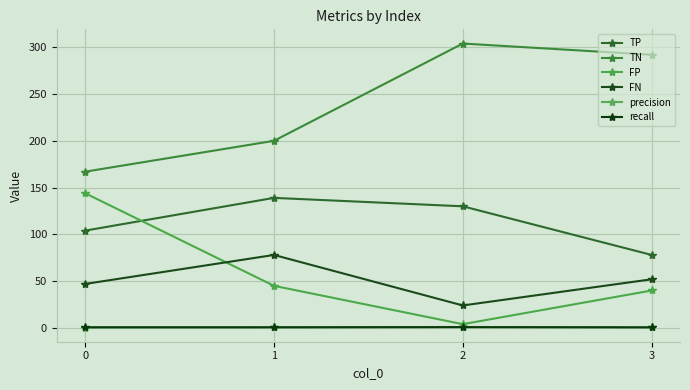

How many interior local valleys does the FP series have?

1